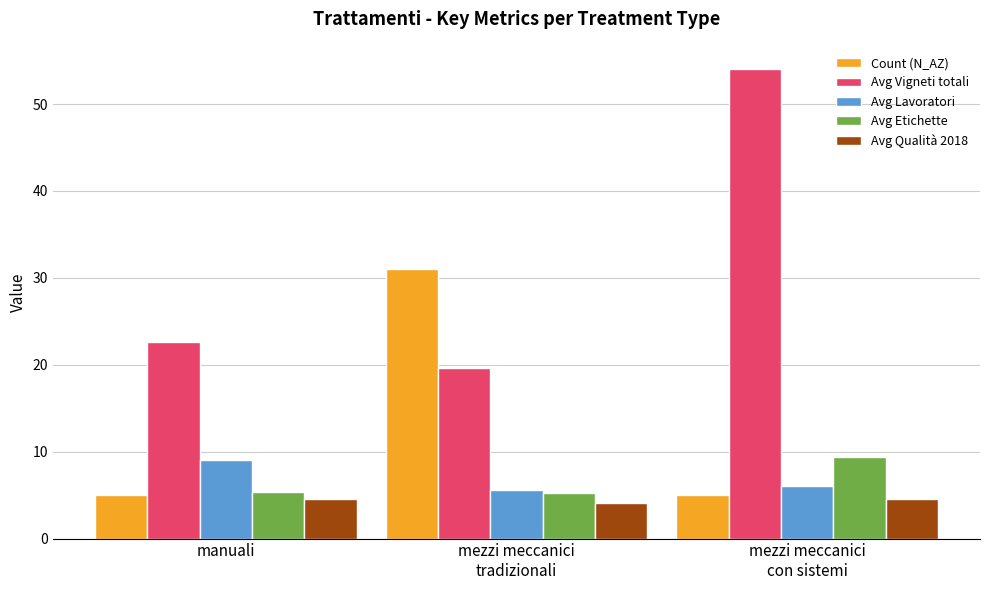

Which series has the largest total across all categories?

Avg Vigneti totali